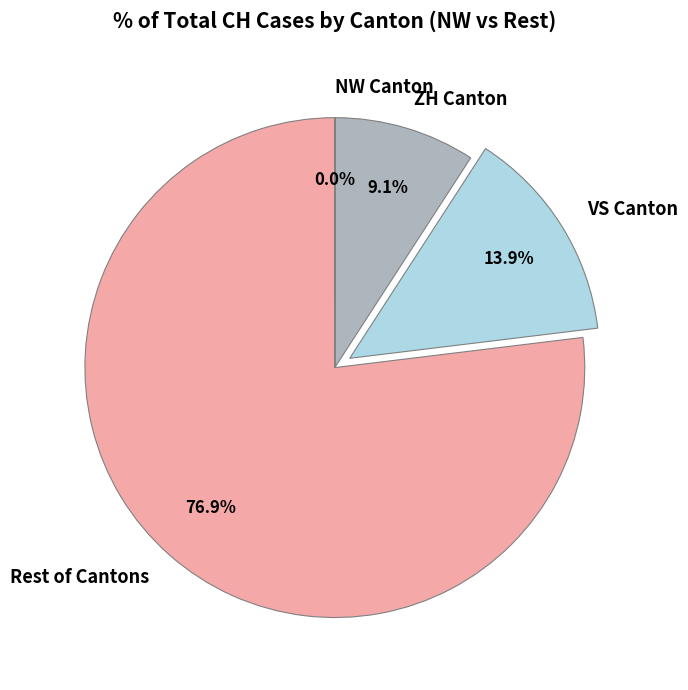

Does any single category account for the majority?

Yes